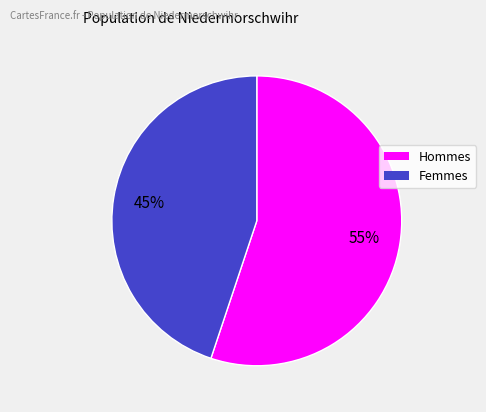

To the nearest percent, what is the difference between the largest and smallest slice percentages?

10%